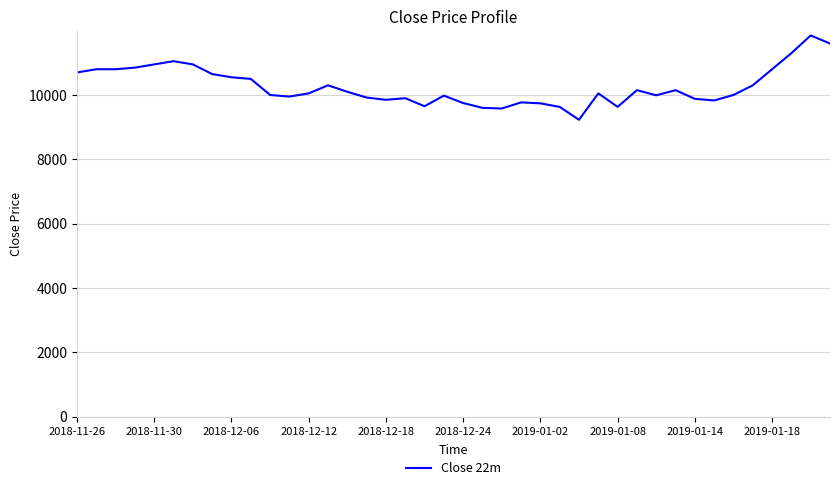

What is the greatest value displayed?

11850